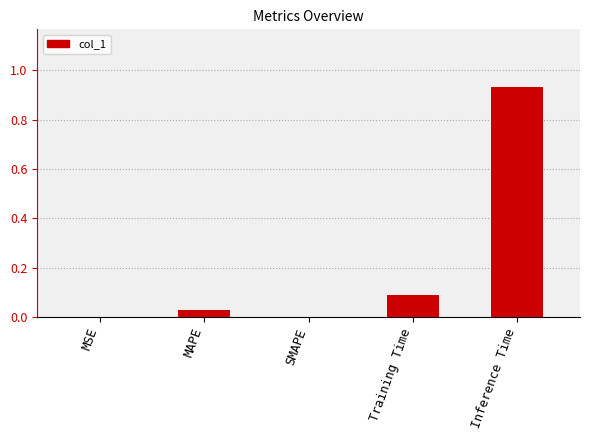

Are the bars grouped side by side (vs. stacked)?

No